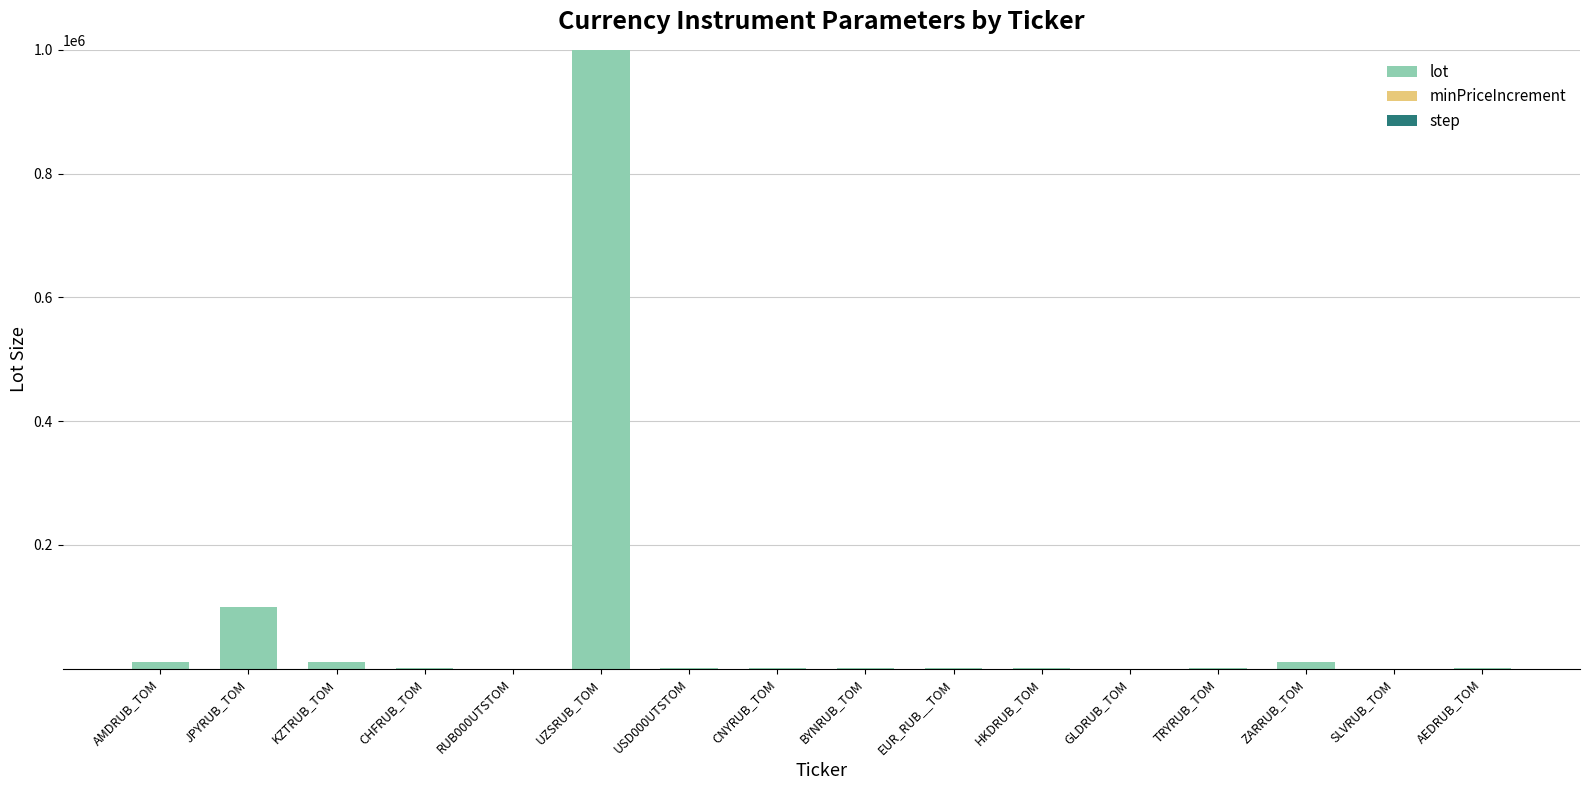

At which label is lot closest to 500000?

JPYRUB_TOM